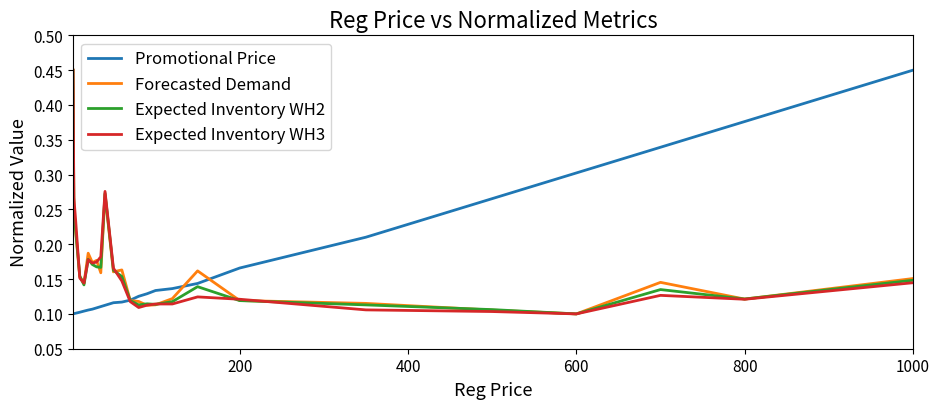

How many lines are shown in the chart?

4